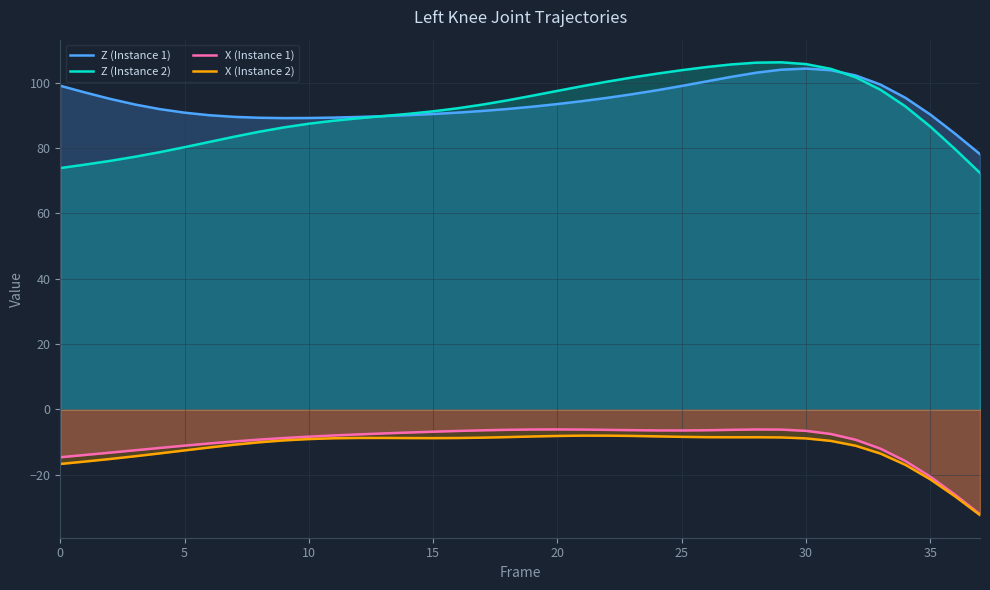

Does the chart display data point markers on the line(s)?

No